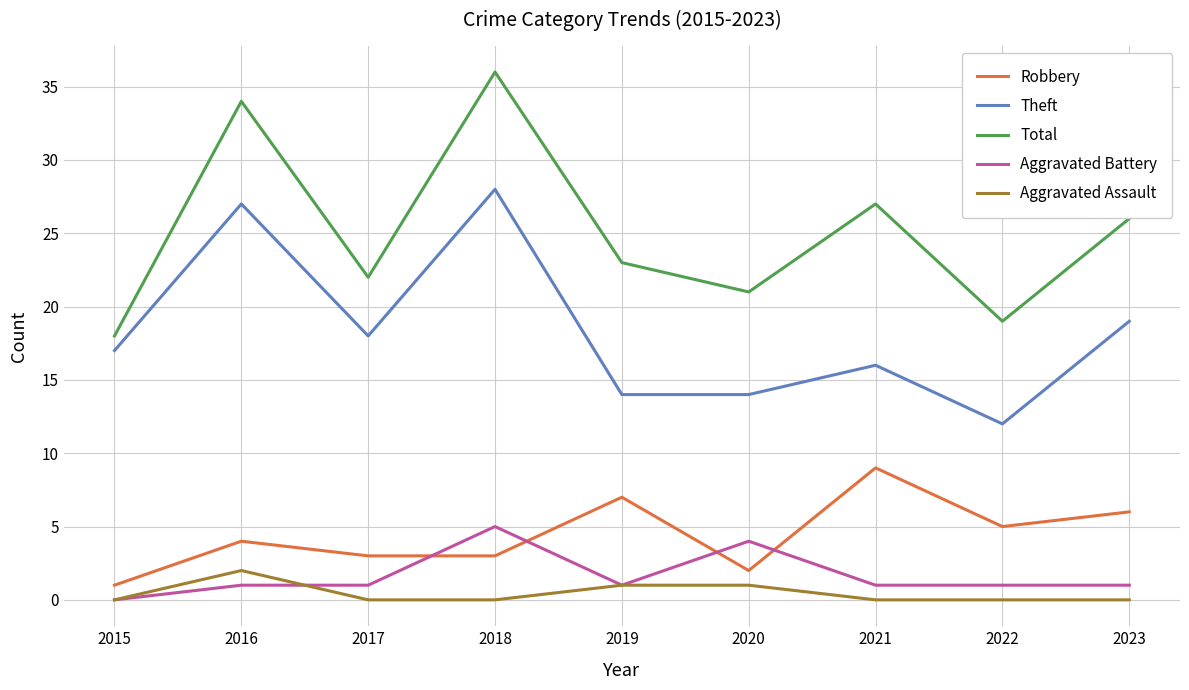

How many interior local peaks does the Theft series have?

3